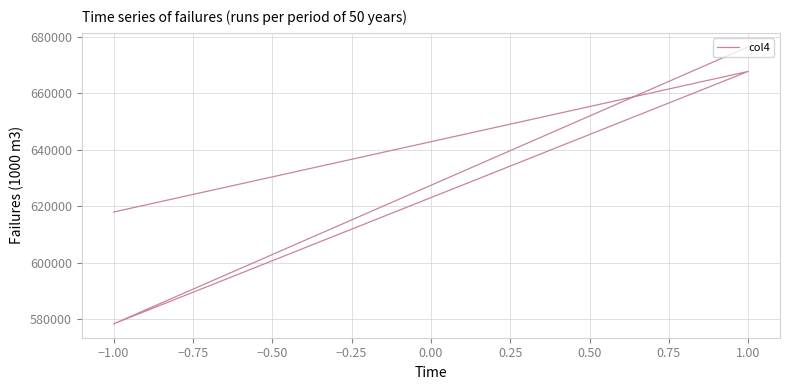

Between −1.00 and −0.50, which is larger?

−0.50